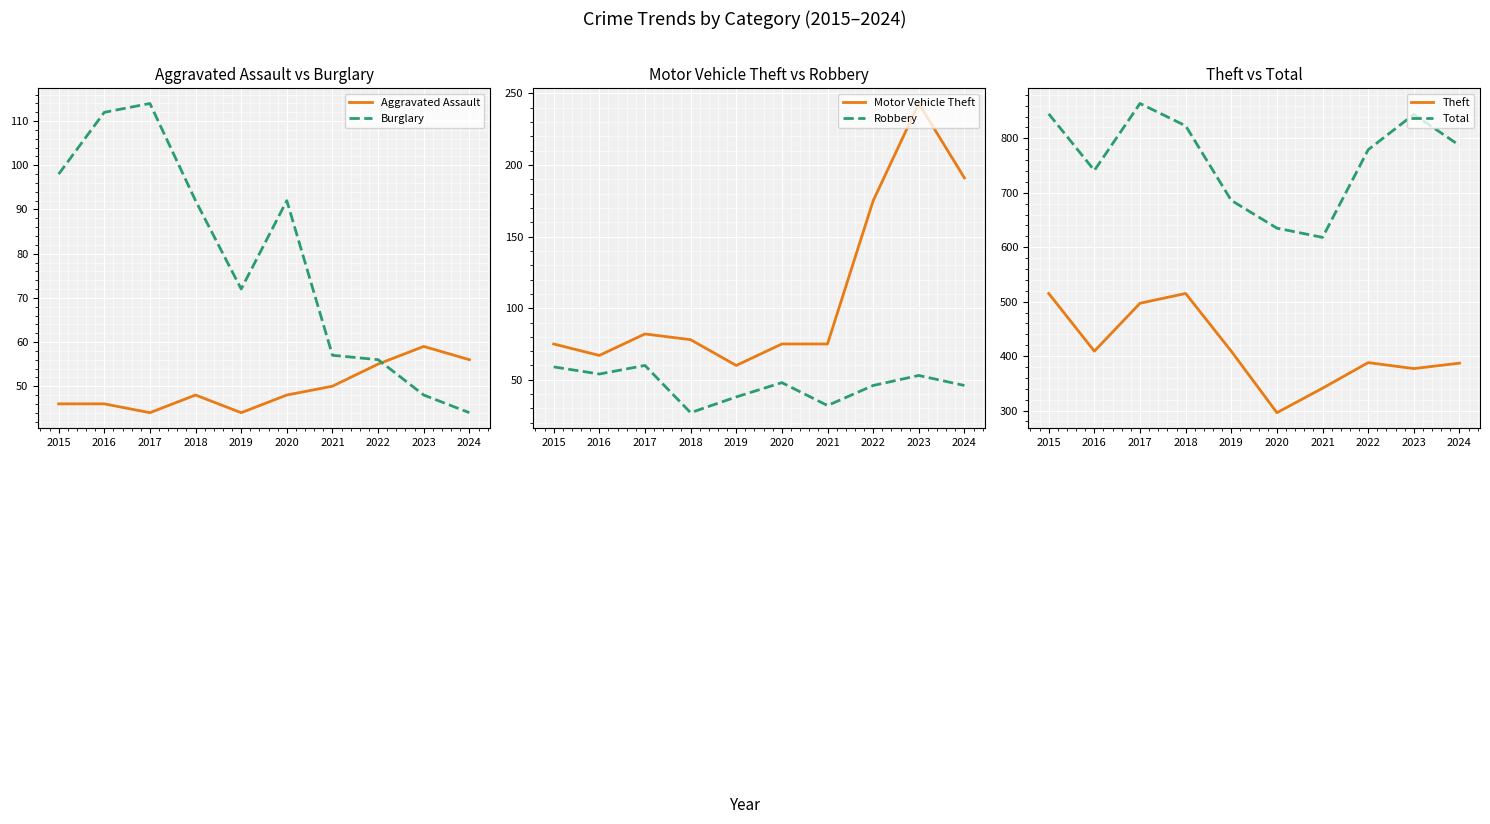

How many distinct data groups are displayed?

6